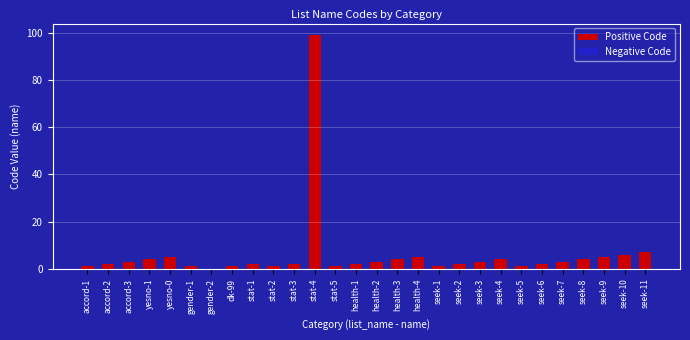

True or false: the data shows 4 at seek-8.

True